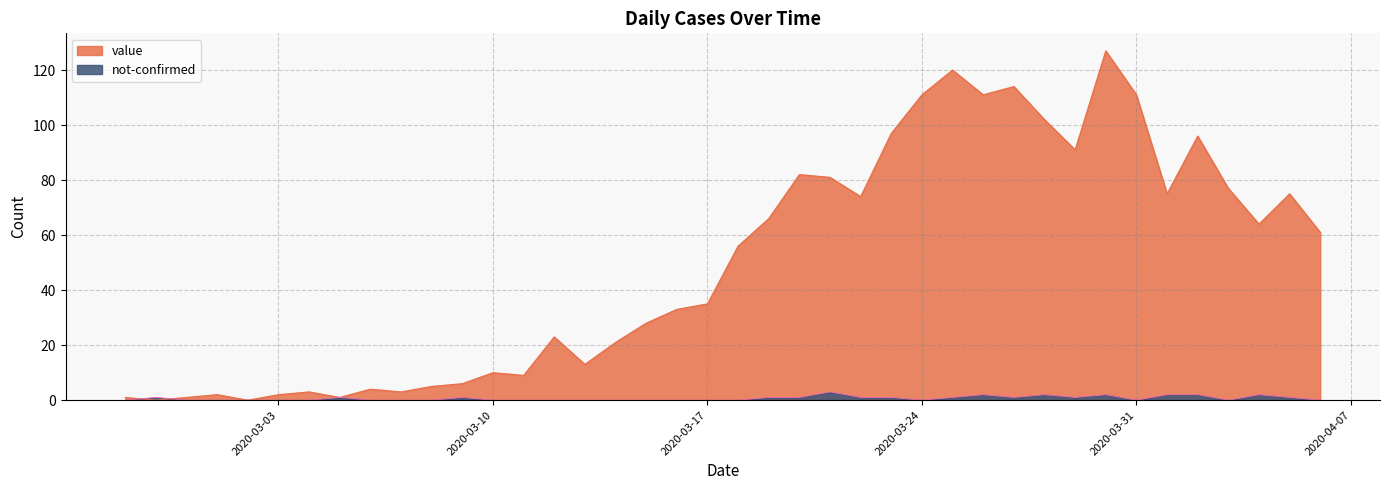

Rank the series by their maximum value, from highest to lowest.

value, not-confirmed